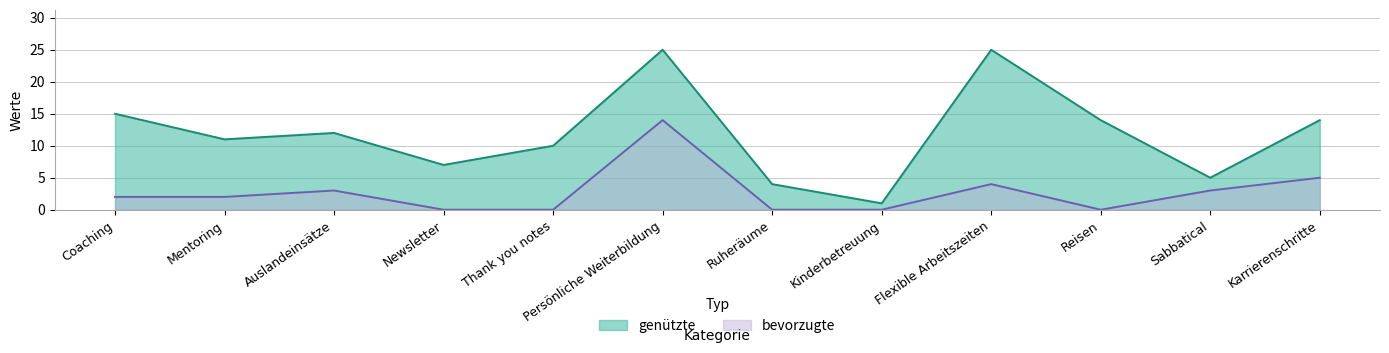

At how many categories does at least one series exceed 16?

2